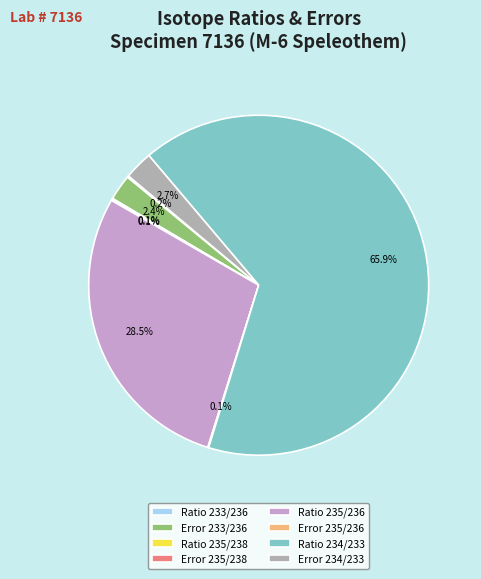

What percentage is the Error 234/233 slice, to the nearest percent?

3%